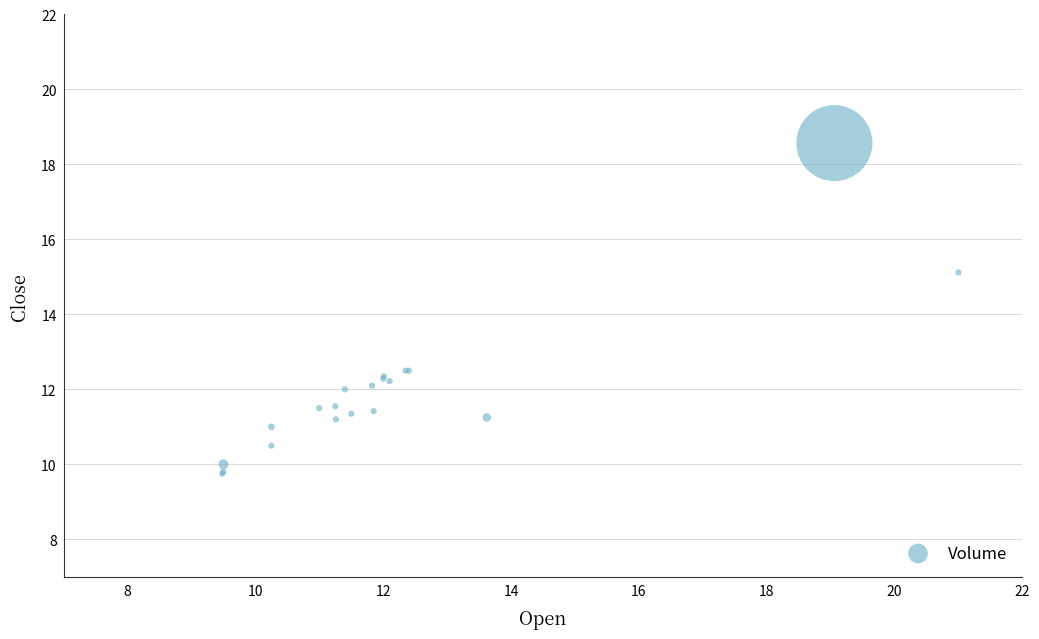

What Y value in the scatter plot is closest to 14?

15.1